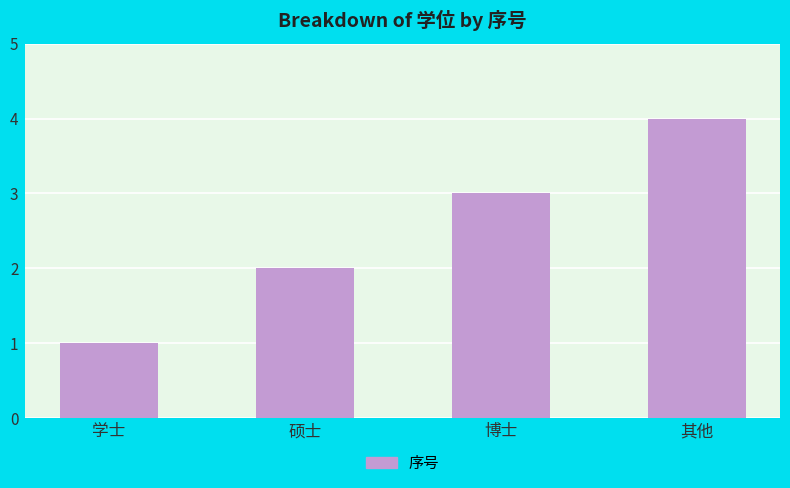

Reading left to right, list all the values displayed in this chart.

学士=1	硕士=2	博士=3	其他=4